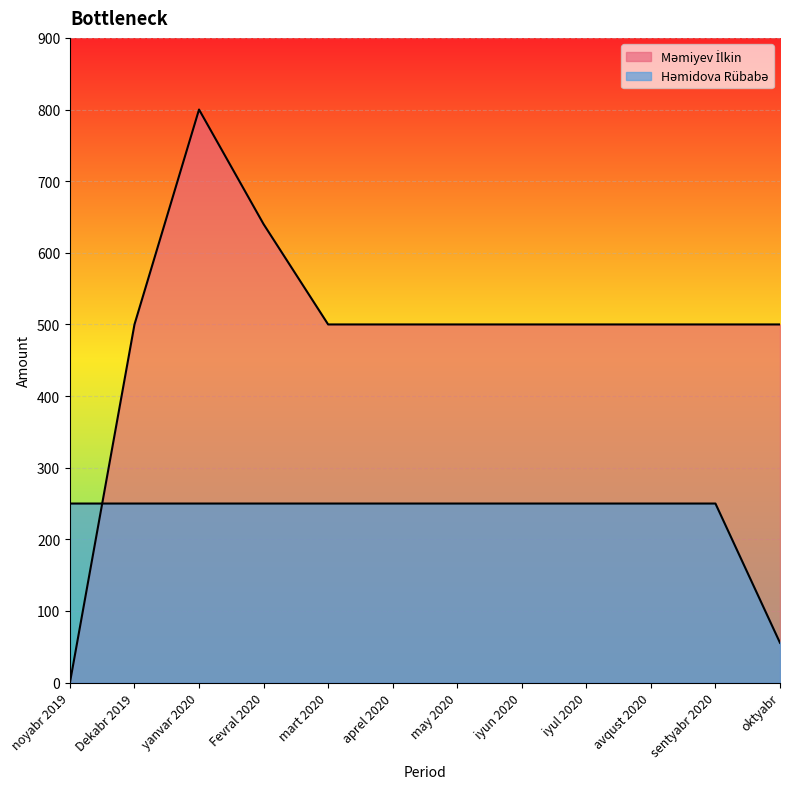

At which label is Məmiyev İlkin closest to 400?

Dekabr 2019